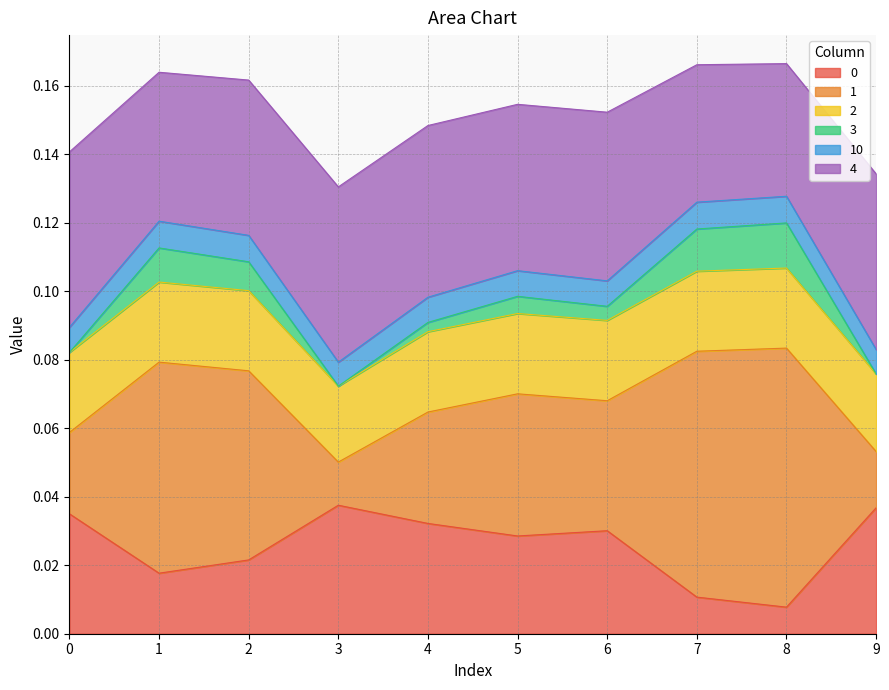

What is the maximum value shown in the chart?

0.1